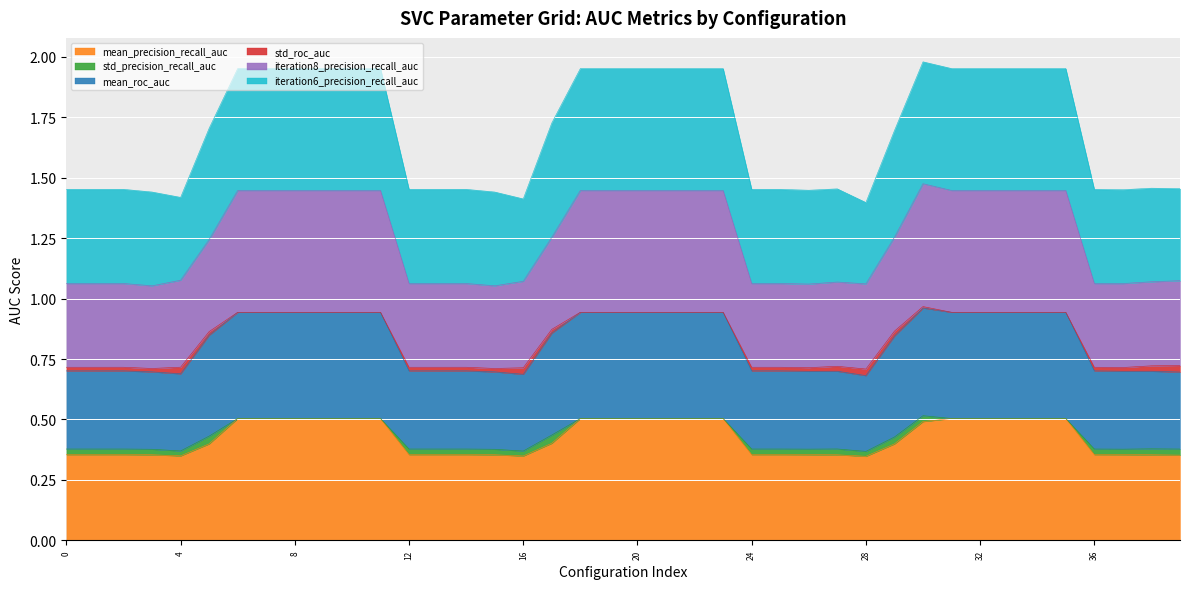

In mean_roc_auc, how many points are higher than both neighbors (excluding endpoints)?

4